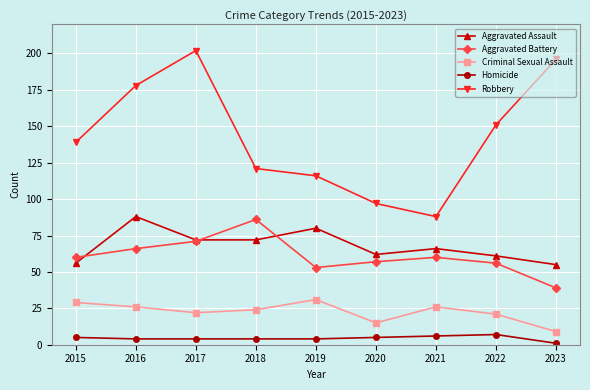

How many data points does each series have?

9